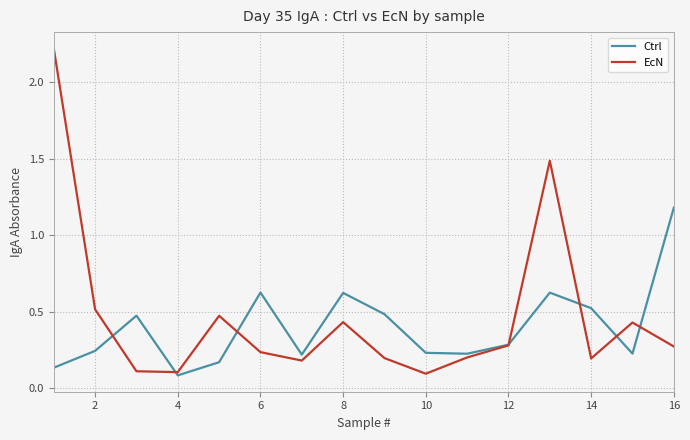

Is this an area chart (filled region under the line)?

No